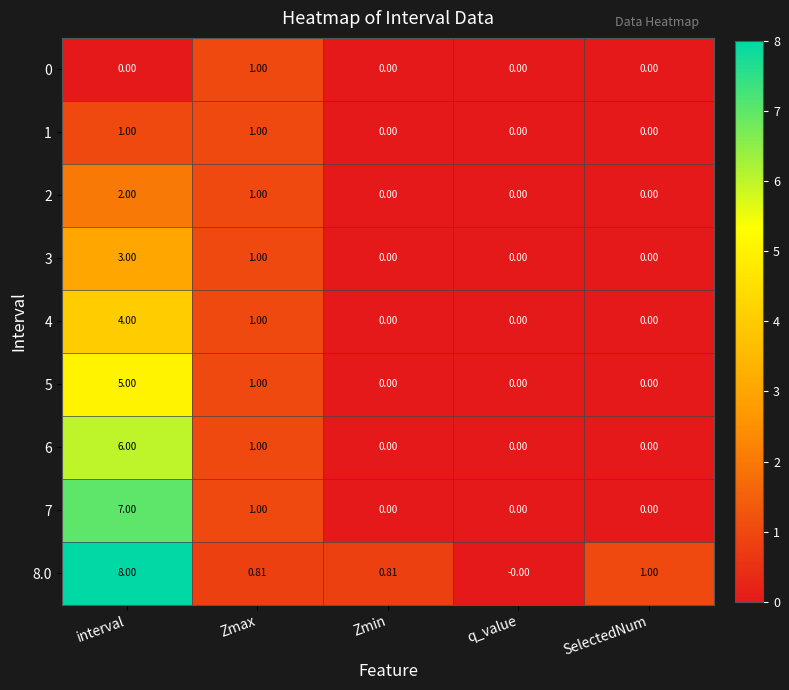

Which category has the highest value across all series?

interval